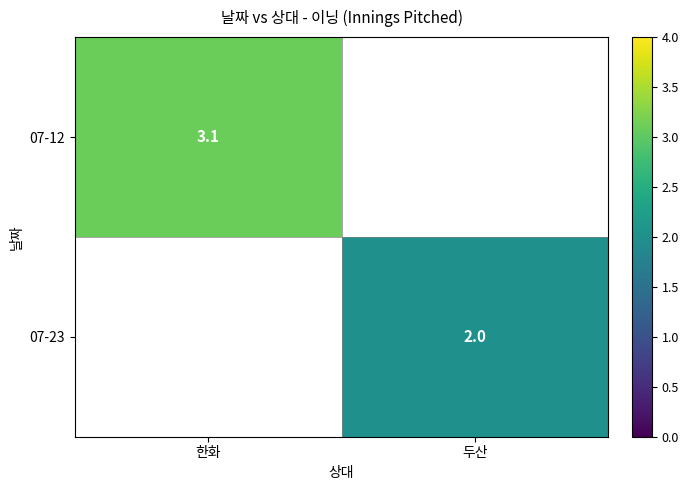

True or false: 07-12 has a value of 5.4 at 한화.

False